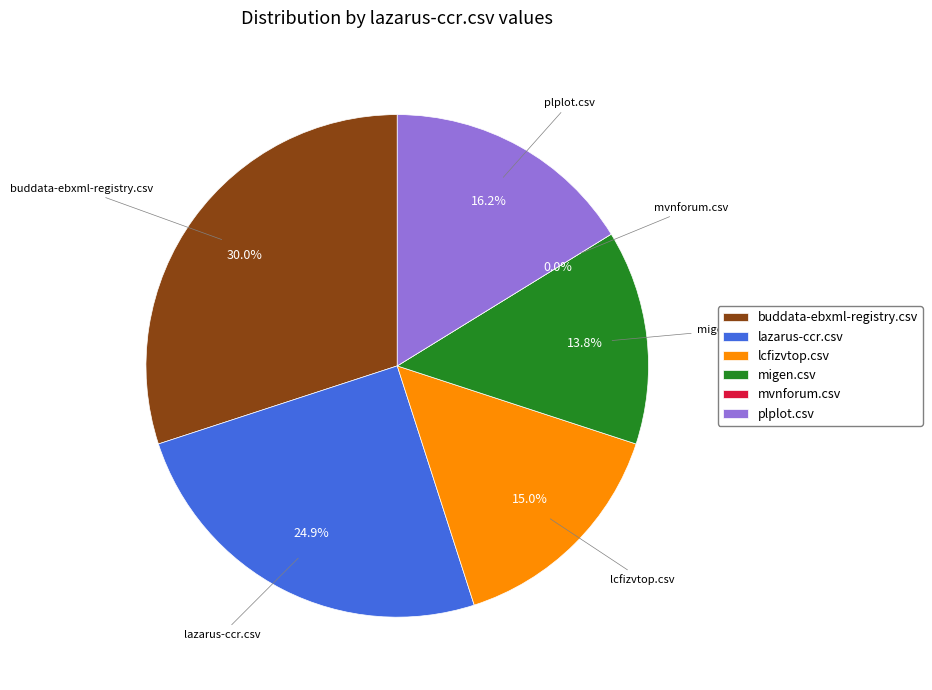

How many segments does this pie chart have?

6